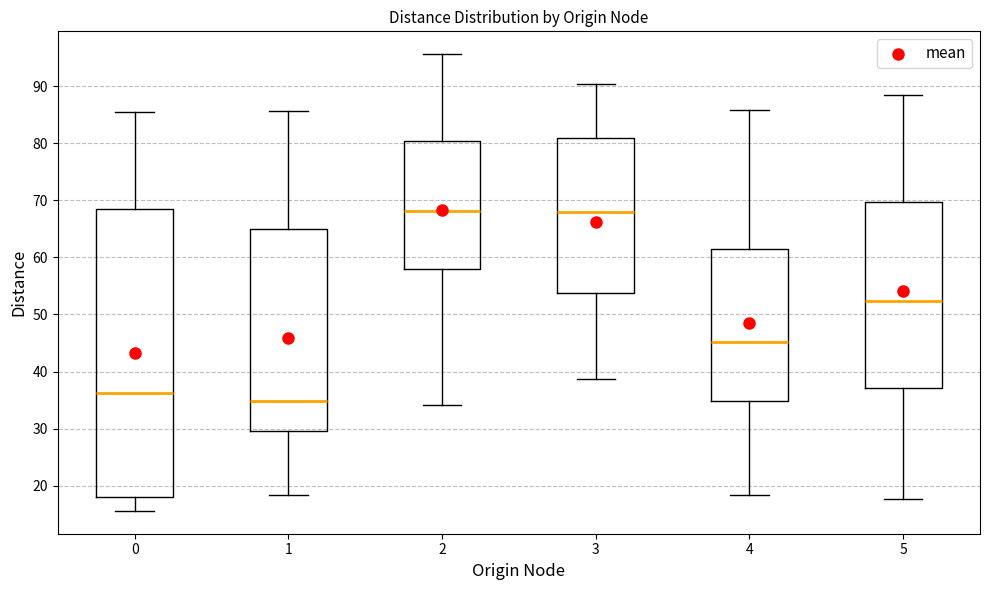

Comparing the boxes themselves (not the whiskers), which one is the tallest?

0